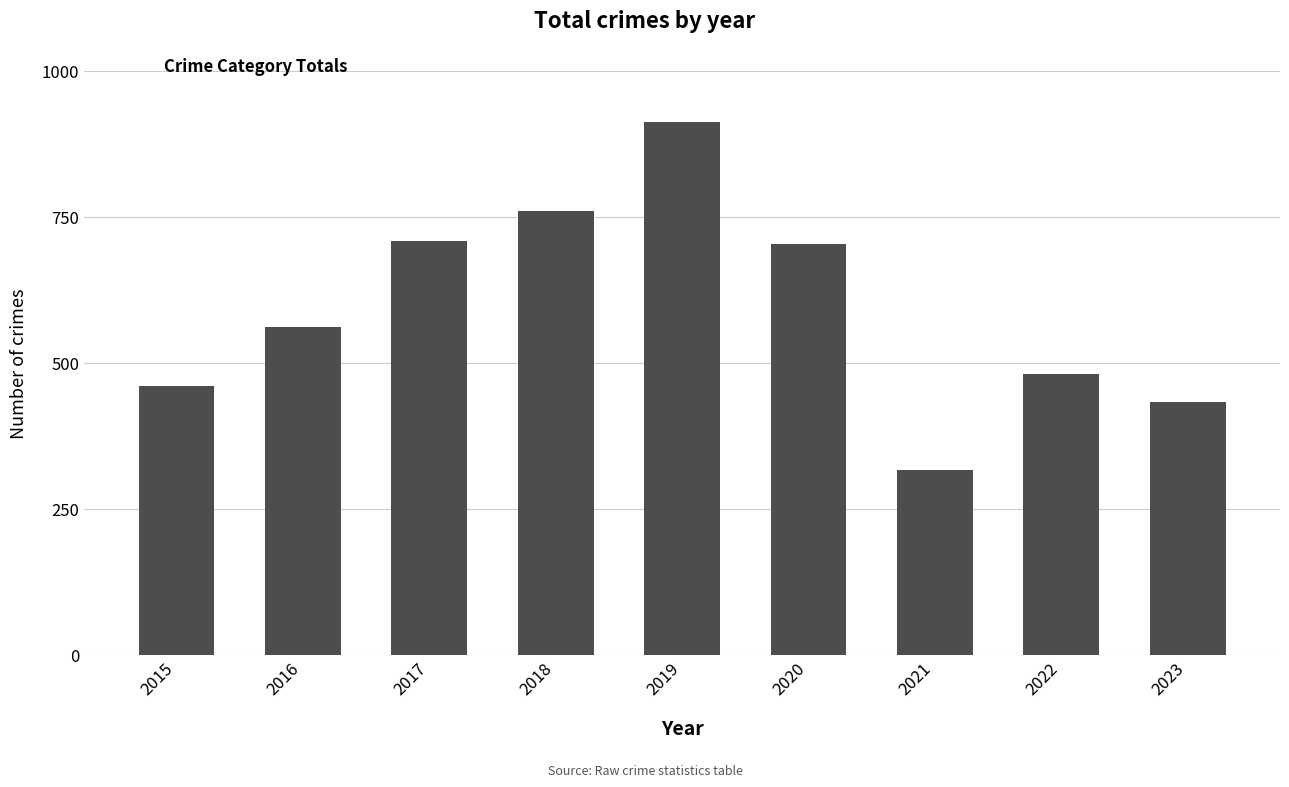

Count the number of data series in this chart.

1